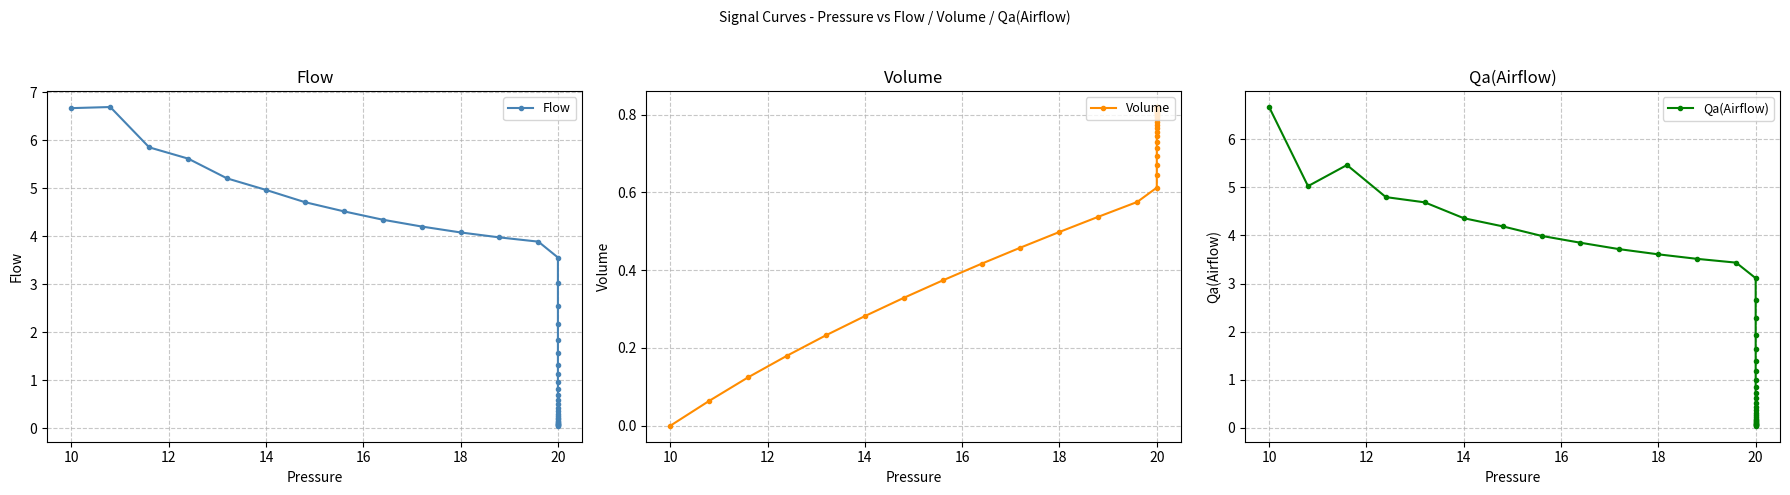

In Flow, how many points are higher than both neighbors (excluding endpoints)?

1